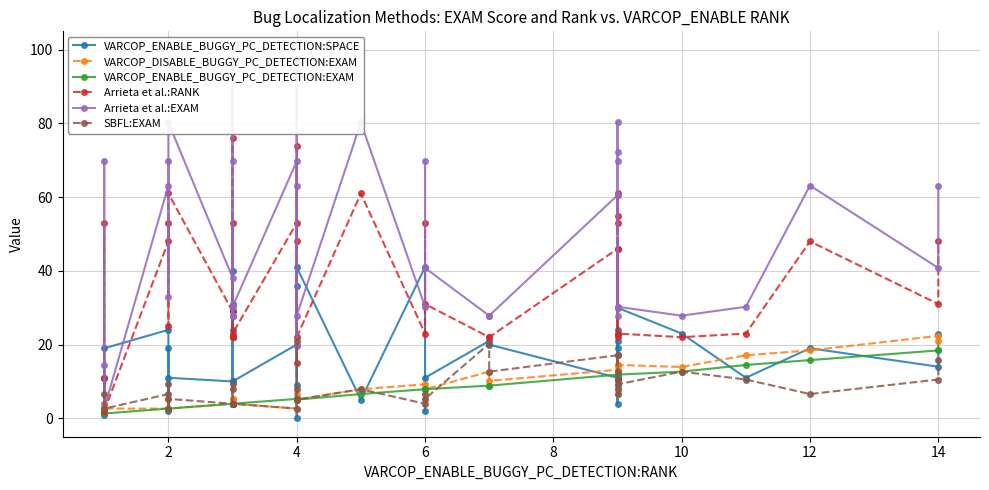

Reading left to right, list all the values displayed in this chart.

VARCOP_ENABLE_BUGGY_PC_DETECTION:SPACE: 11.0	1.0	11.0	4.0	19.0	24.0	2.0	19.0	11.0	10.0	31.0	24.0	40.0	29.0	22.0	10.0	20.0	0.0	9.0	36.0	41.0	5.0	41.0	2.0	11.0	21.0	20.0	11.0	21.0	11.0	19.0	9.0	4.0	24.0	30.0	23.0	11.0	19.0	14.0	23.0
VARCOP_DISABLE_BUGGY_PC_DETECTION:EXAM: 2.6	2.6	2.6	3.9	2.6	2.6	2.6	5.3	2.6	3.9	5.3	3.8	3.8	3.8	5.3	3.9	2.6	5.3	5.3	6.6	5.1	7.9	9.2	5.3	7.9	12.7	10.1	13.2	14.5	13.2	12.7	14.5	7.9	6.6	14.5	13.9	17.1	18.4	22.4	21.1
VARCOP_ENABLE_BUGGY_PC_DETECTION:EXAM: 1.3	1.3	1.3	1.3	1.3	2.6	2.6	2.6	2.6	3.9	3.9	3.8	3.8	3.8	3.9	3.9	5.3	5.3	5.3	5.3	5.1	6.6	7.9	7.9	7.9	8.9	8.9	11.8	11.8	11.8	11.4	11.8	11.8	11.8	11.8	12.7	14.5	15.8	18.4	18.4
Arrieta et al.:RANK: 11.0	2.0	2.0	53.0	2.0	48.0	53.0	25.0	61.0	29.0	76.0	22.0	22.0	22.0	53.0	23.0	53.0	15.0	48.0	74.0	22.0	61.0	23.0	53.0	31.0	22.0	22.0	46.0	23.0	46.0	22.0	61.0	53.0	55.0	23.0	22.0	23.0	48.0	31.0	48.0
Arrieta et al.:EXAM: 14.5	2.6	2.6	69.7	2.6	63.2	69.7	32.9	80.3	38.2	100.0	27.8	27.8	27.8	69.7	30.3	69.7	19.7	63.2	97.4	27.8	80.3	30.3	69.7	40.8	27.8	27.8	60.5	30.3	60.5	27.8	80.3	69.7	72.4	30.3	27.8	30.3	63.2	40.8	63.2
SBFL:EXAM: 2.6	2.6	2.6	6.6	2.6	6.6	2.6	9.2	5.3	3.9	7.9	3.8	3.8	3.8	9.2	3.9	2.6	7.9	5.3	21.1	5.1	7.9	3.9	6.6	5.3	20.3	12.7	17.1	7.9	17.1	12.7	10.5	10.5	6.6	9.2	12.7	10.5	6.6	10.5	15.8